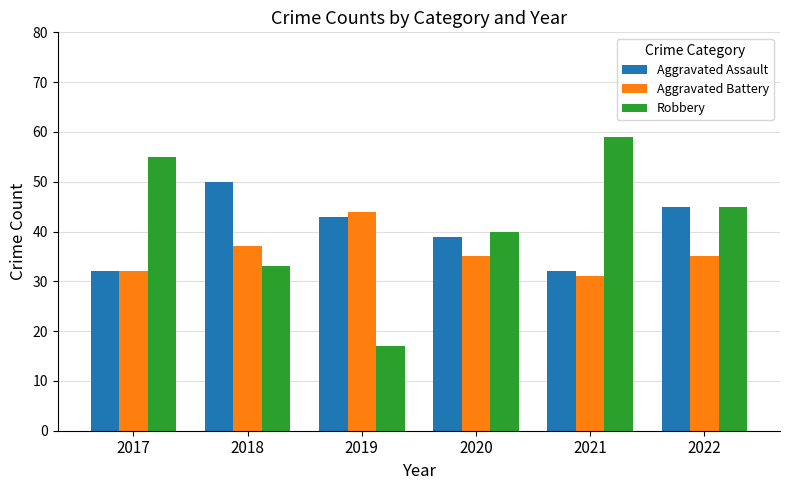

What are all the series names shown in the legend?

Aggravated Assault, Aggravated Battery, Robbery